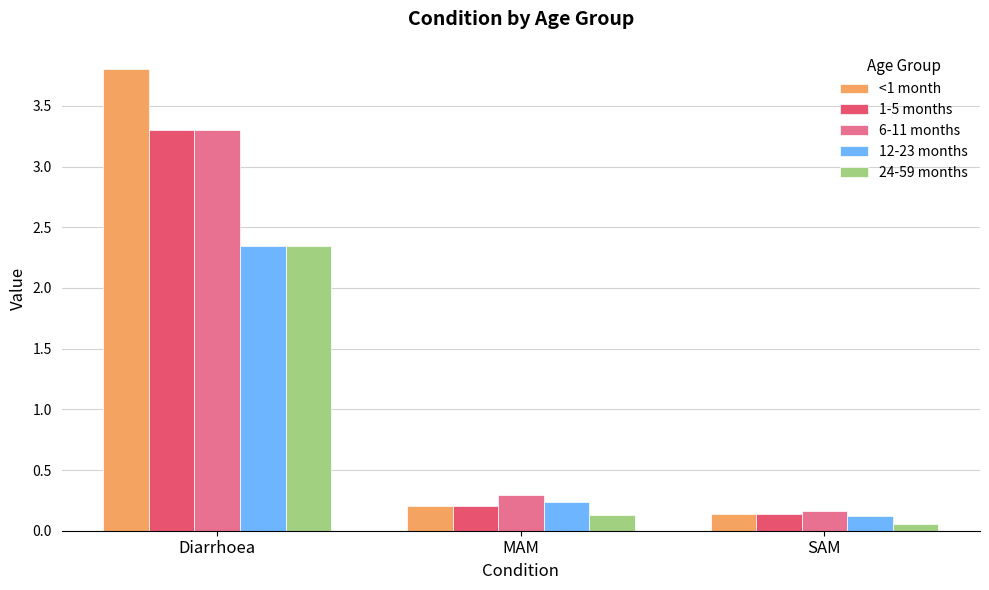

Which series has the widest spread of values?

<1 month